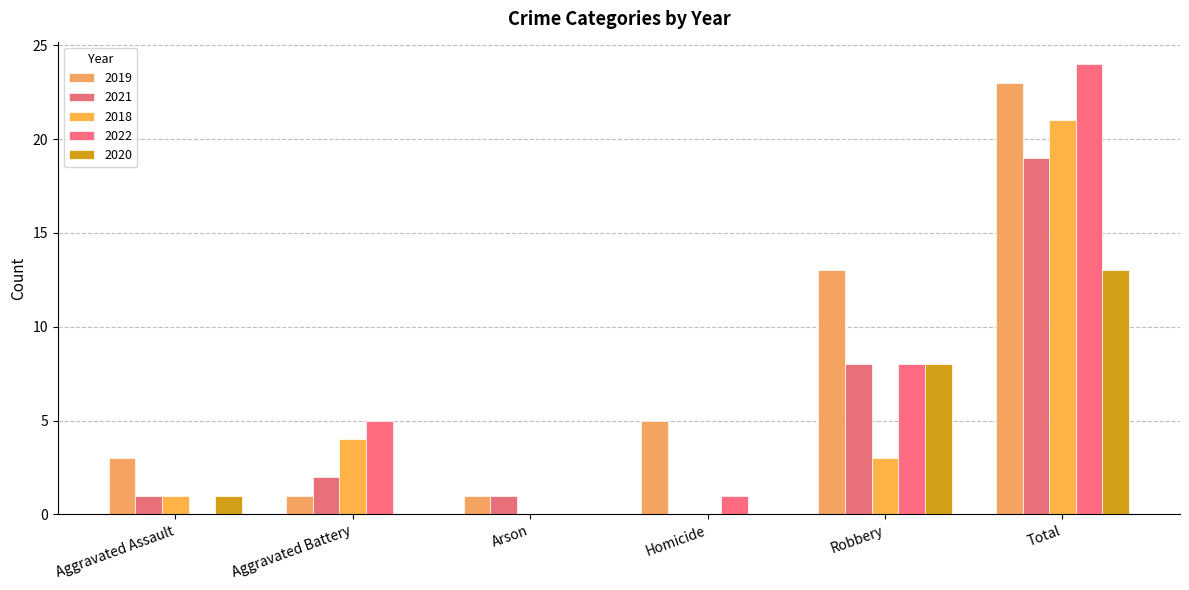

What is the label of the 4th bar from the right?

Arson